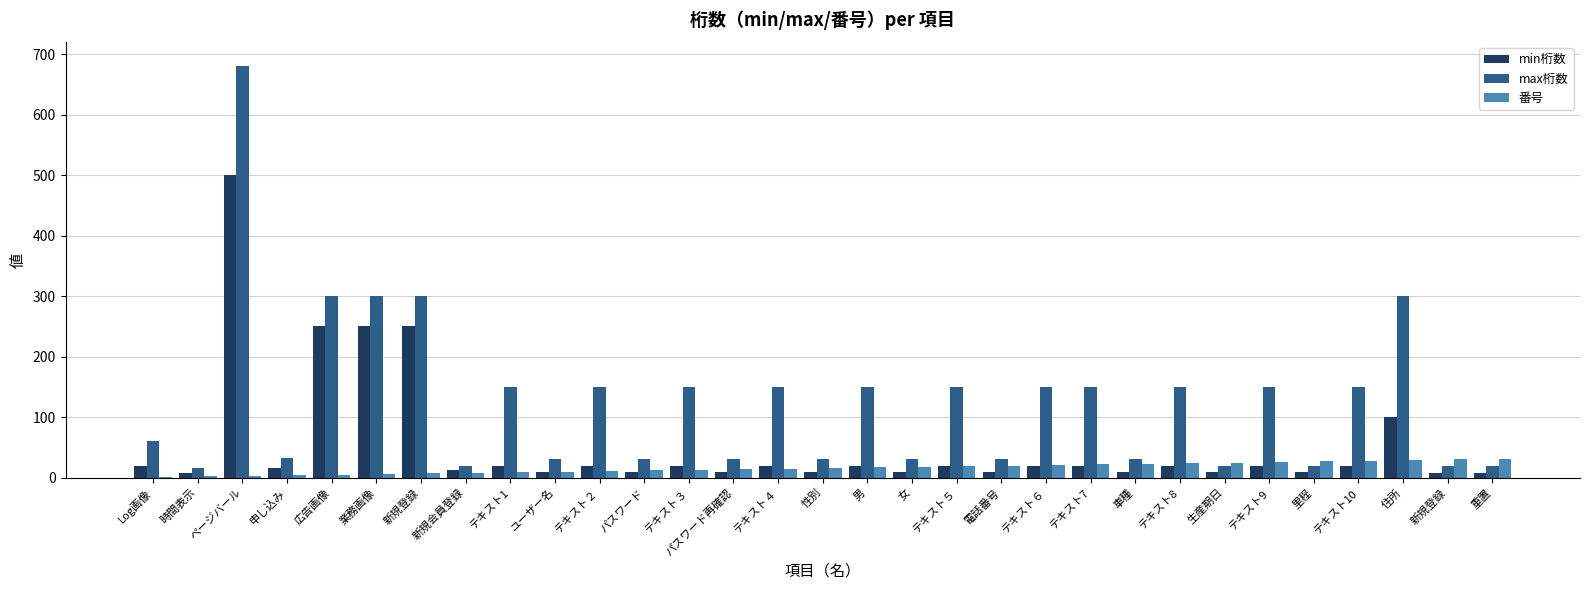

Are the bars grouped side by side (vs. stacked)?

Yes